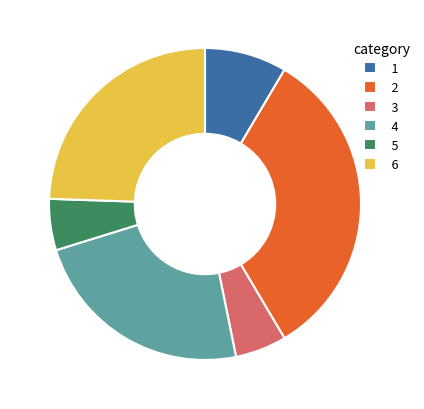

True or false: 2 accounts for 40% of the total.

False